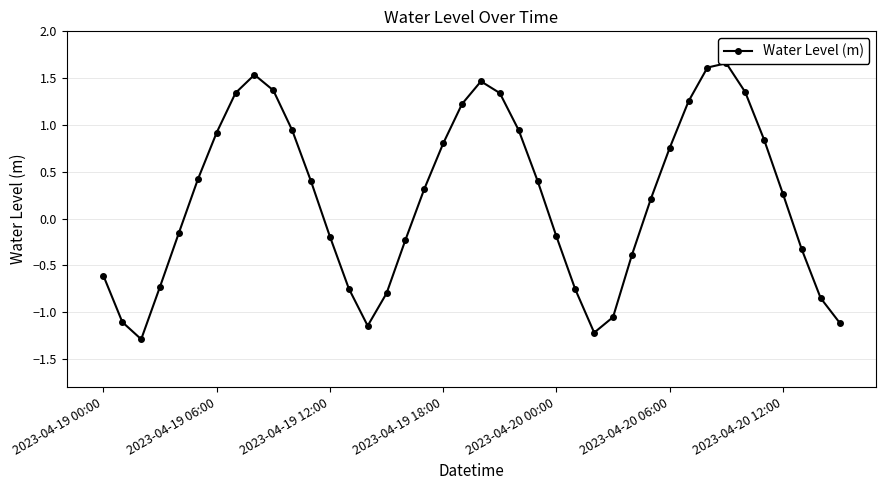

What is the sum of all values?

8.5